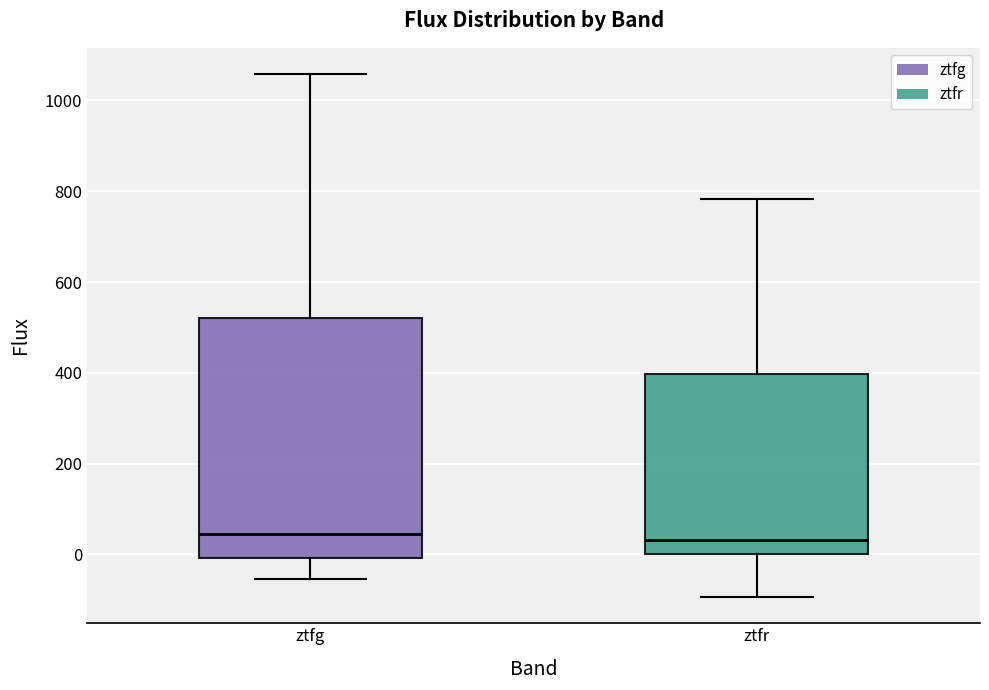

Reading left to right, transcribe this box plot: for each box, give where its median line is, the range the box spans, and where its two whiskers end, as read against the y-axis. The values are not printed on the chart, so give them approximately, as read against the axis.

ztfg: median 40, box 0 to 520, whiskers -60 to 1060
ztfr: median 40, box 0 to 400, whiskers -100 to 780